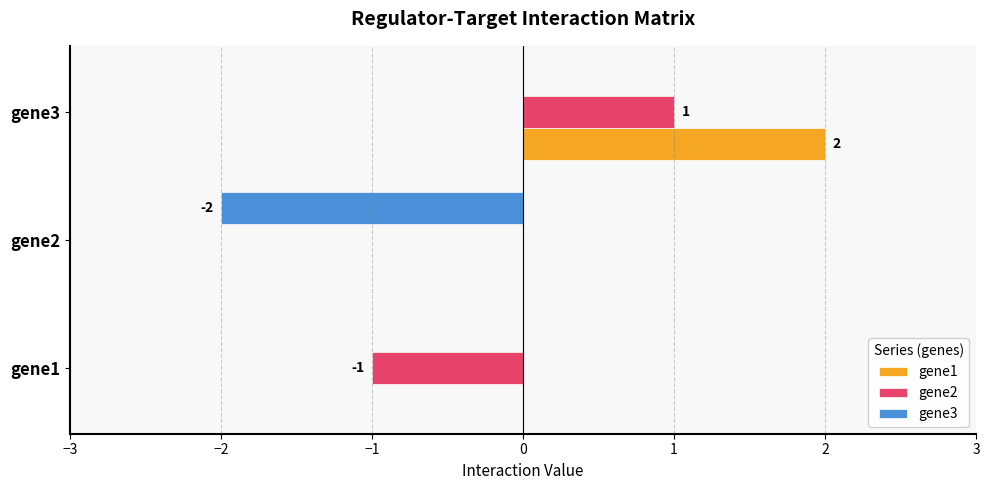

True or false: gene1 has a value of 0 at gene2.

True